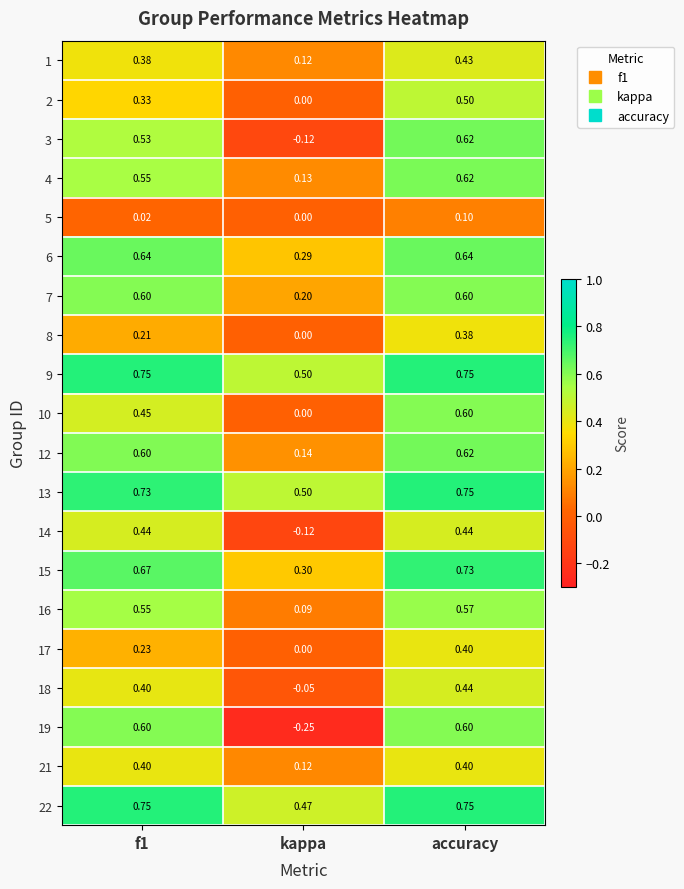

Where is 8 nearest to the value 0?

kappa